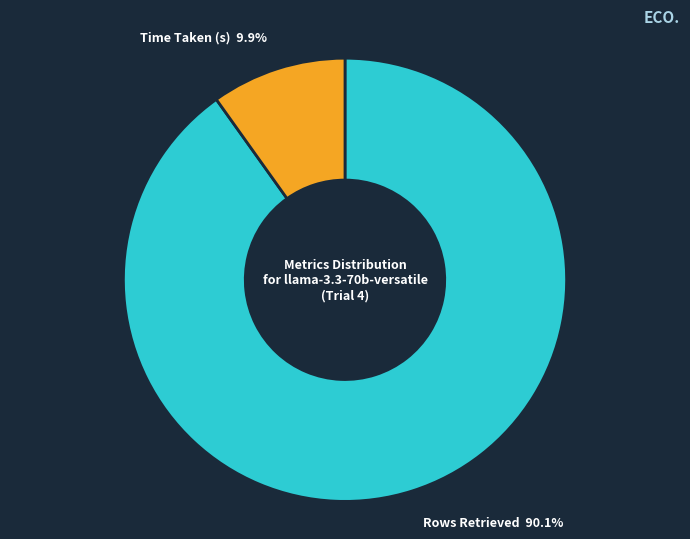

Count the number of slices in the pie.

2